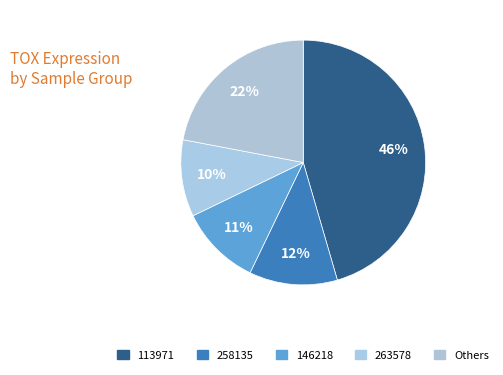

Which category has the biggest portion of the pie?

113971